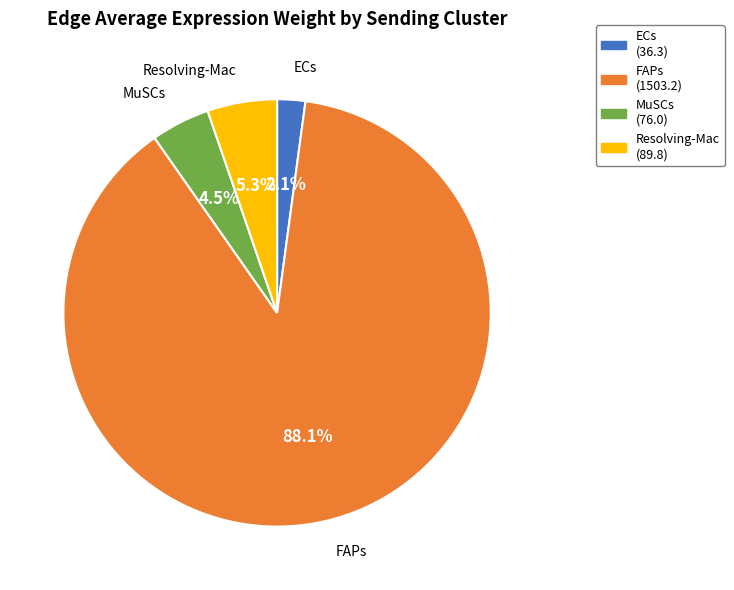

What percentage is the Resolving-Mac slice, to the nearest percent?

5%